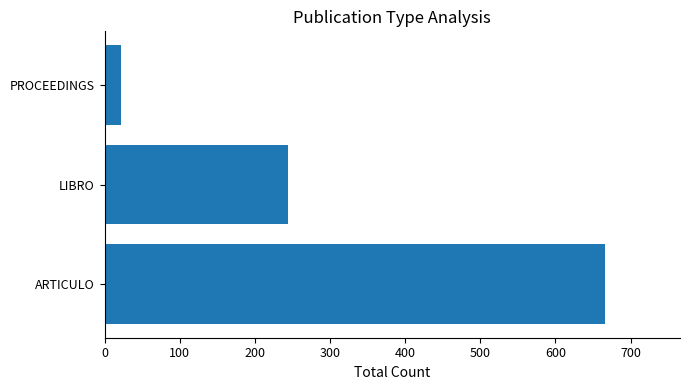

Reading top to bottom, what are all the values shown in this chart?

22	244	666